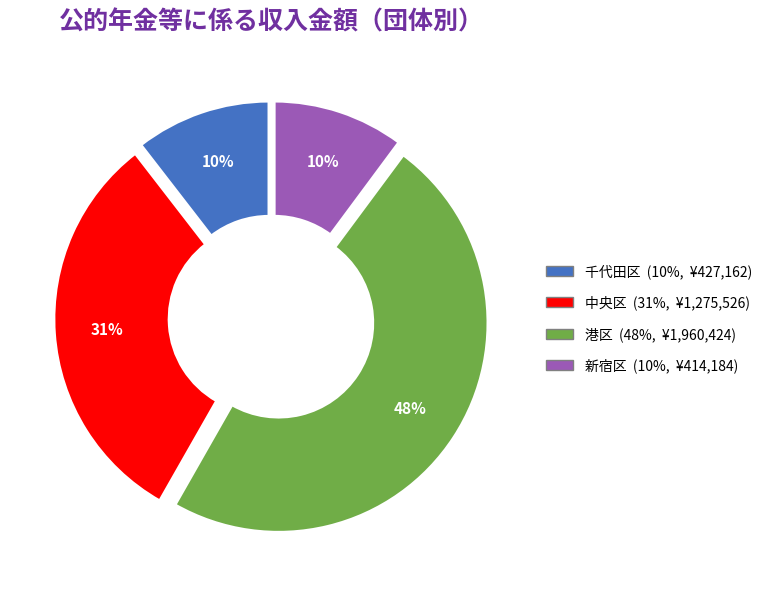

To the nearest percent, what is the difference between the 港区 and 千代田区 slice percentages?

38%